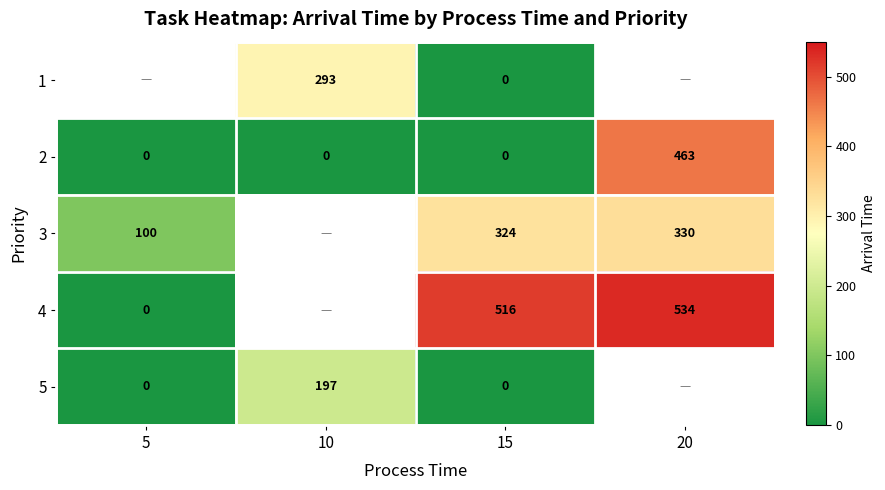

The value of 5 at 10 is 340. True or false?

False